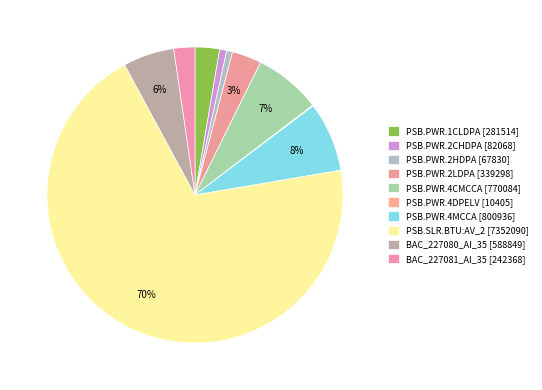

Does PSB.SLR.BTU:AV_2 account for over 50% of the chart?

Yes